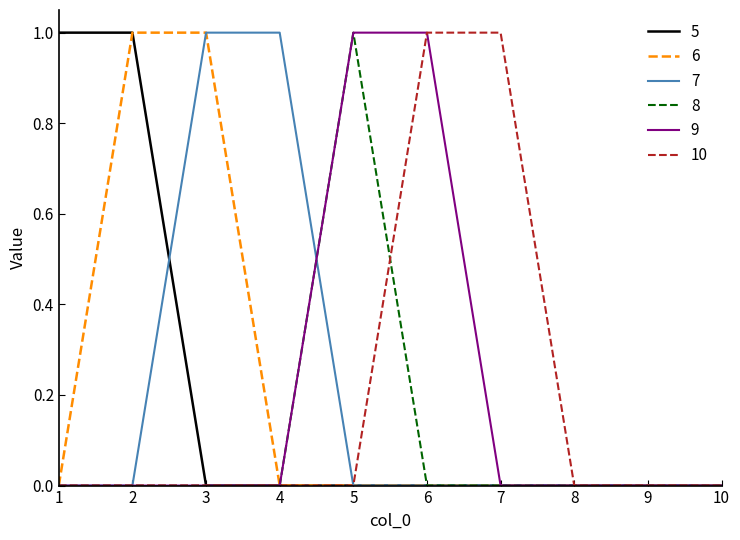

How many lines are shown in the chart?

6